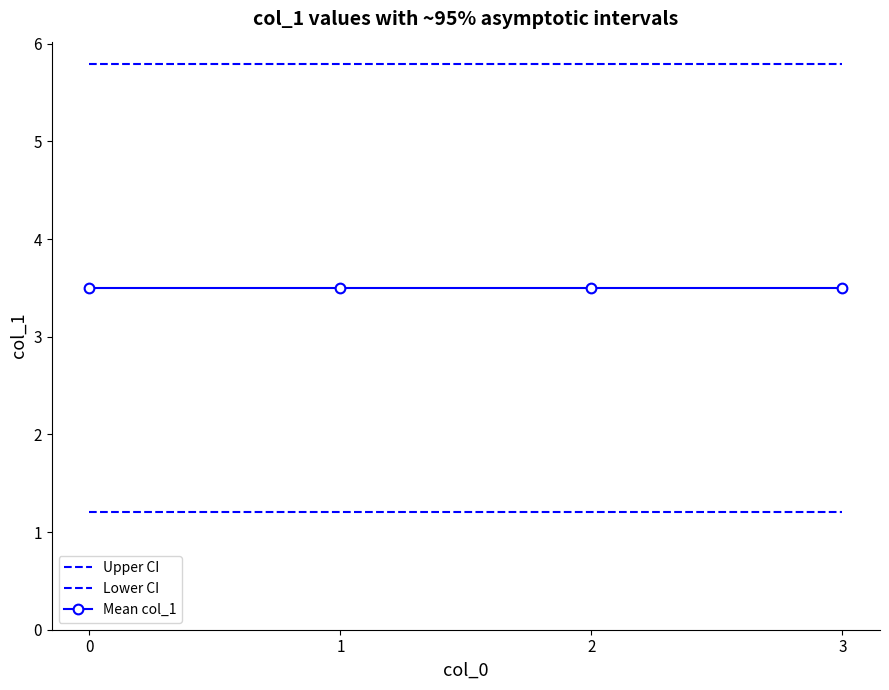

Count the number of categories in the chart.

4